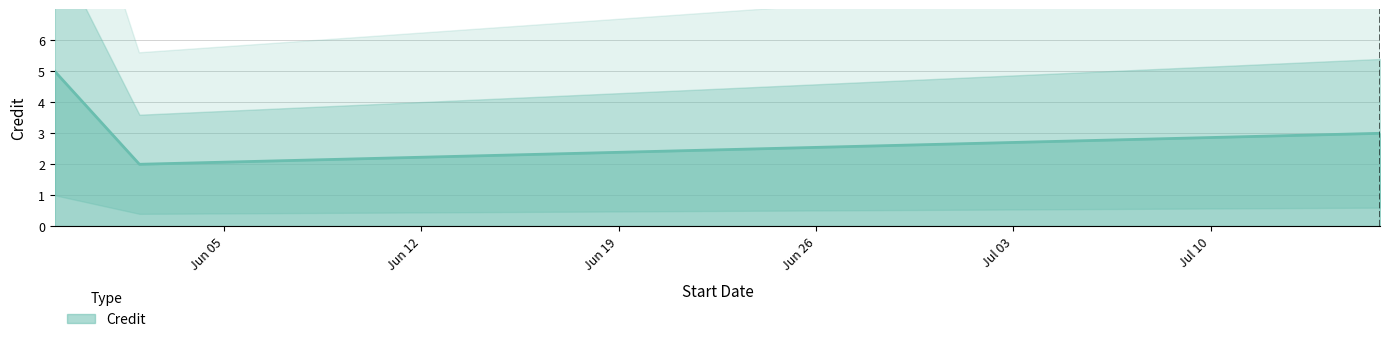

How many lines are shown in the chart?

1